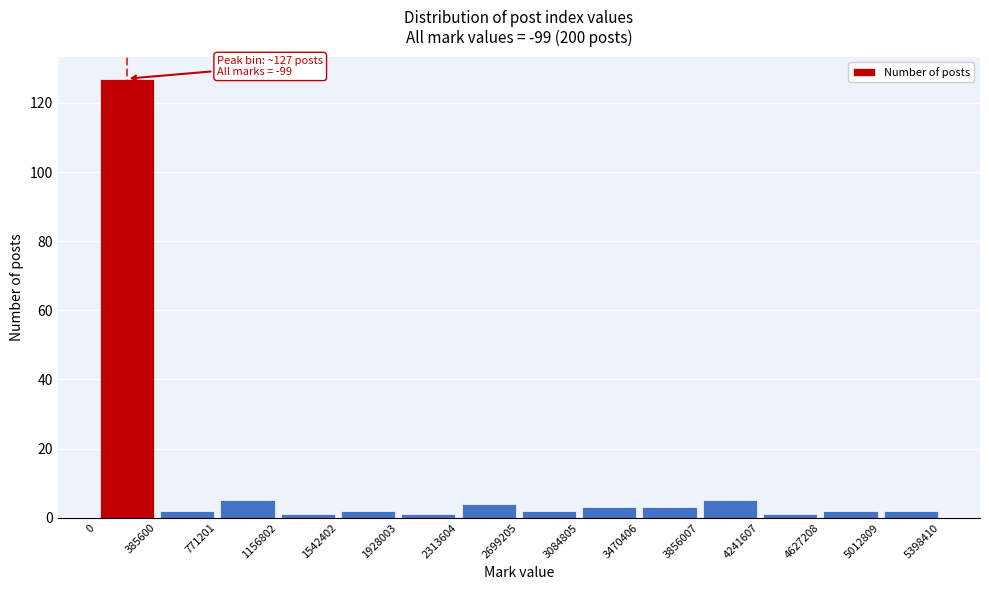

Which range on the x-axis has the tallest bar?

0 to 385600